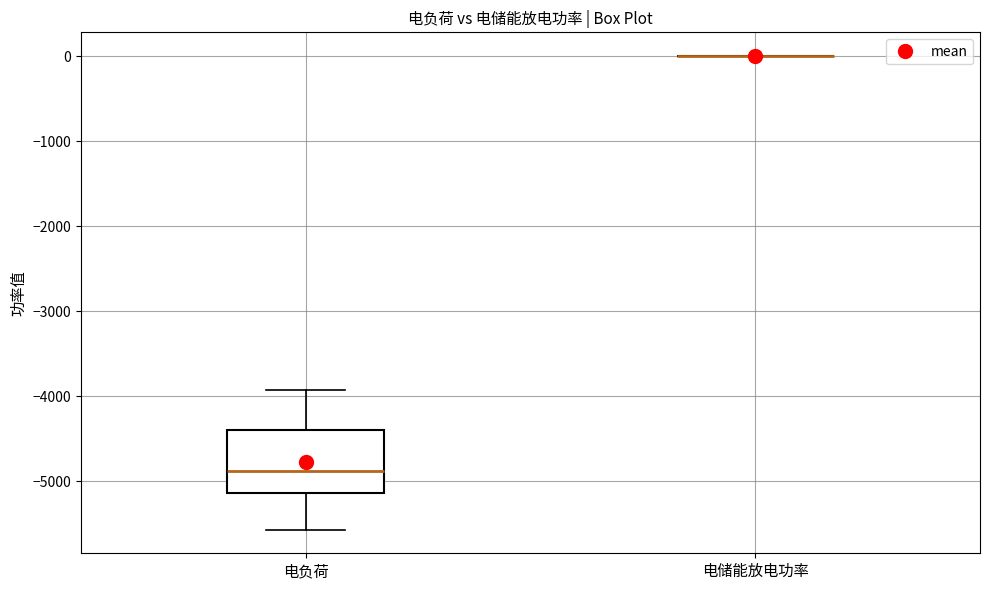

Reading left to right, read every box against the y-axis: the position of its median line, the range the box covers, and the ends of its whiskers. The values are not printed on the chart, so give them approximately, as read against the axis.

电负荷: median -4900, box -5100 to -4400, whiskers -5600 to -3900
电储能放电功率: box collapsed to a line at 0, whiskers 0 to 0